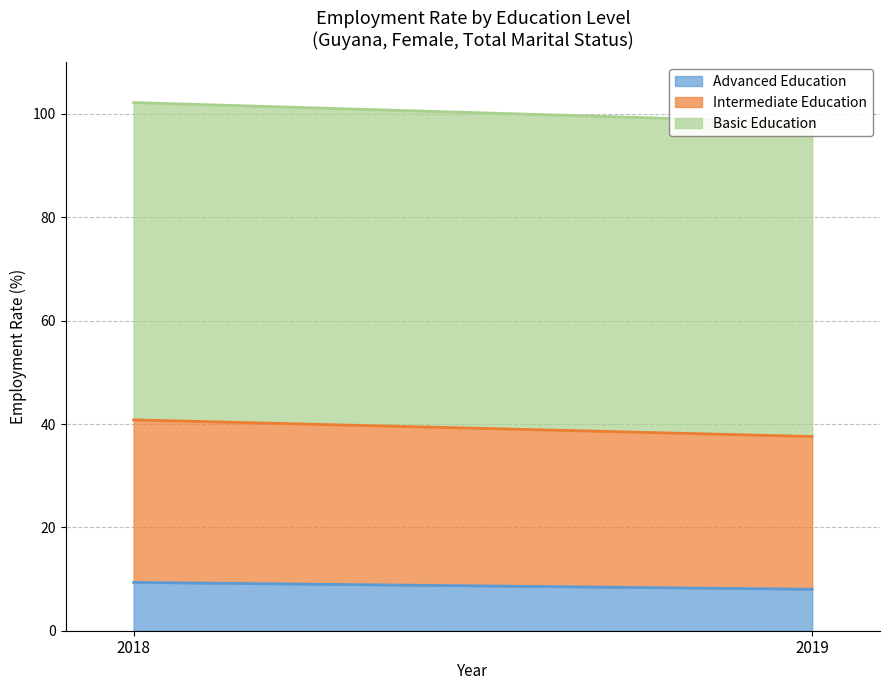

What is the maximum value shown in the chart?

61.4